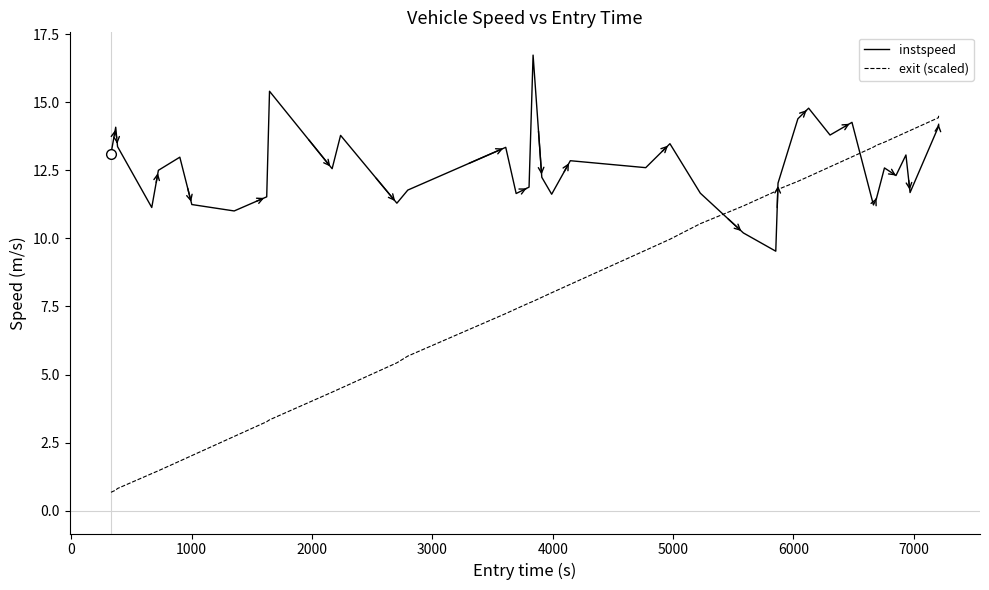

What is the average value of the instspeed series?

12.6